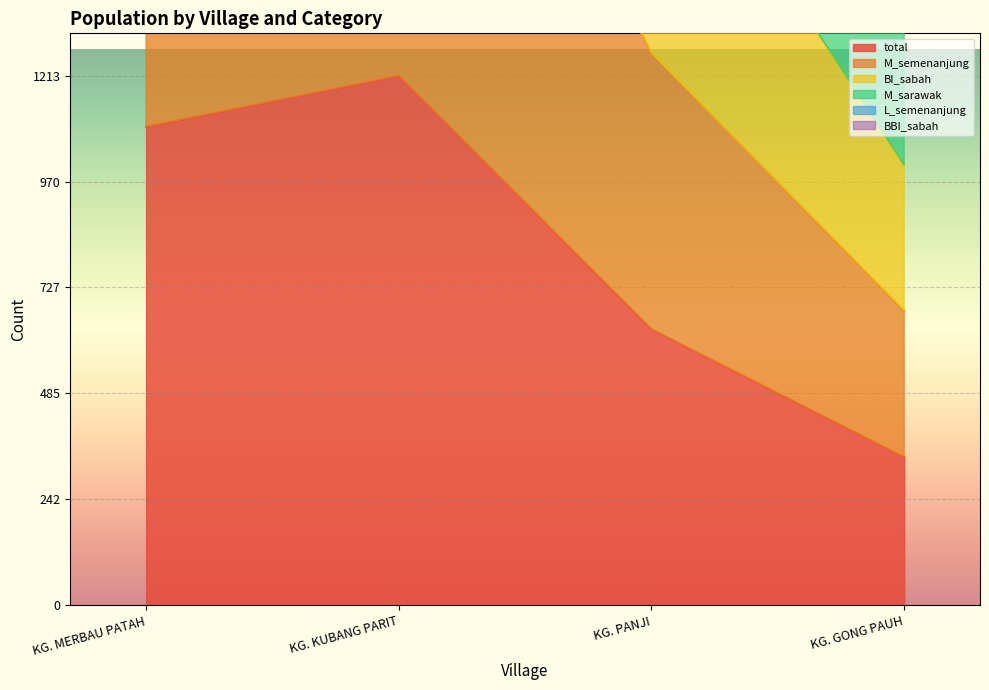

True or false: M_semenanjung and M_sarawak intersect in this chart.

False